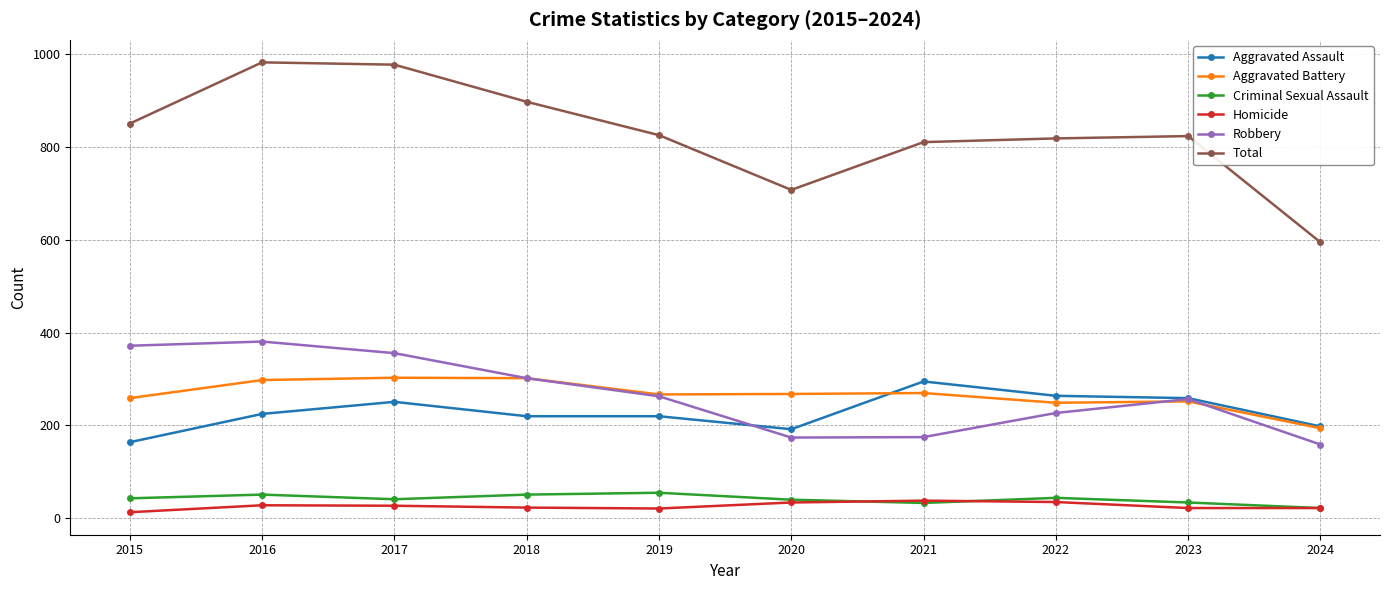

What is the maximum value shown in the chart?

983